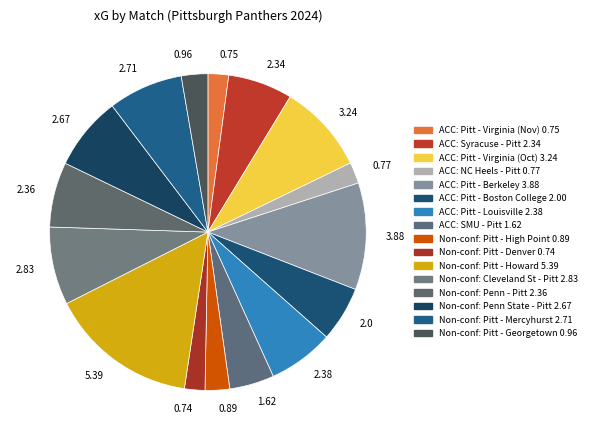

Is there a majority slice in this chart?

No